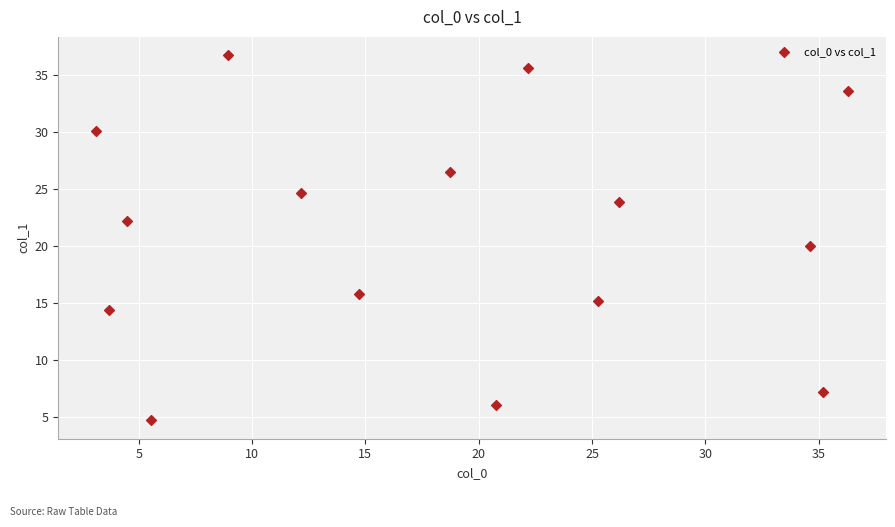

What is the range of X values (max minus min)?

33.2